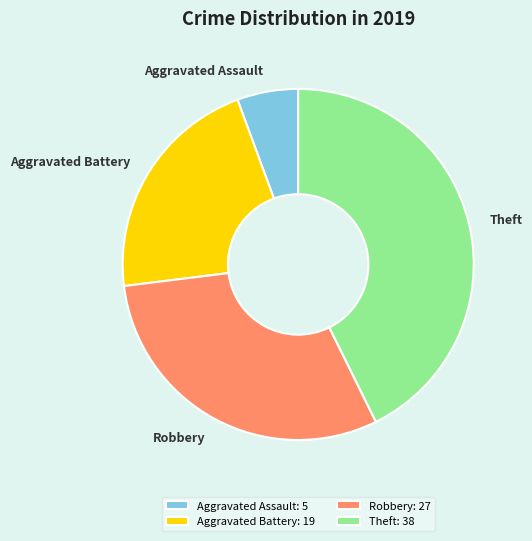

Does Robbery account for over 50% of the chart?

No